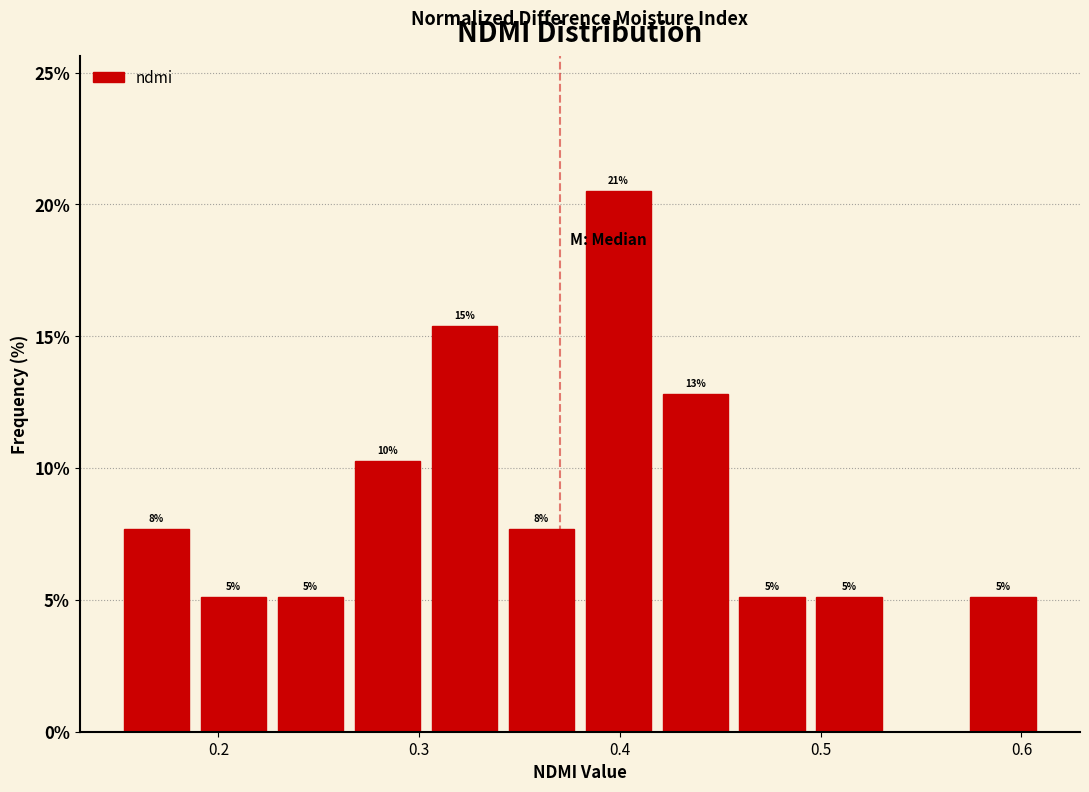

Read against the x-axis, roughly where is the centre of the tallest bar?

0.40